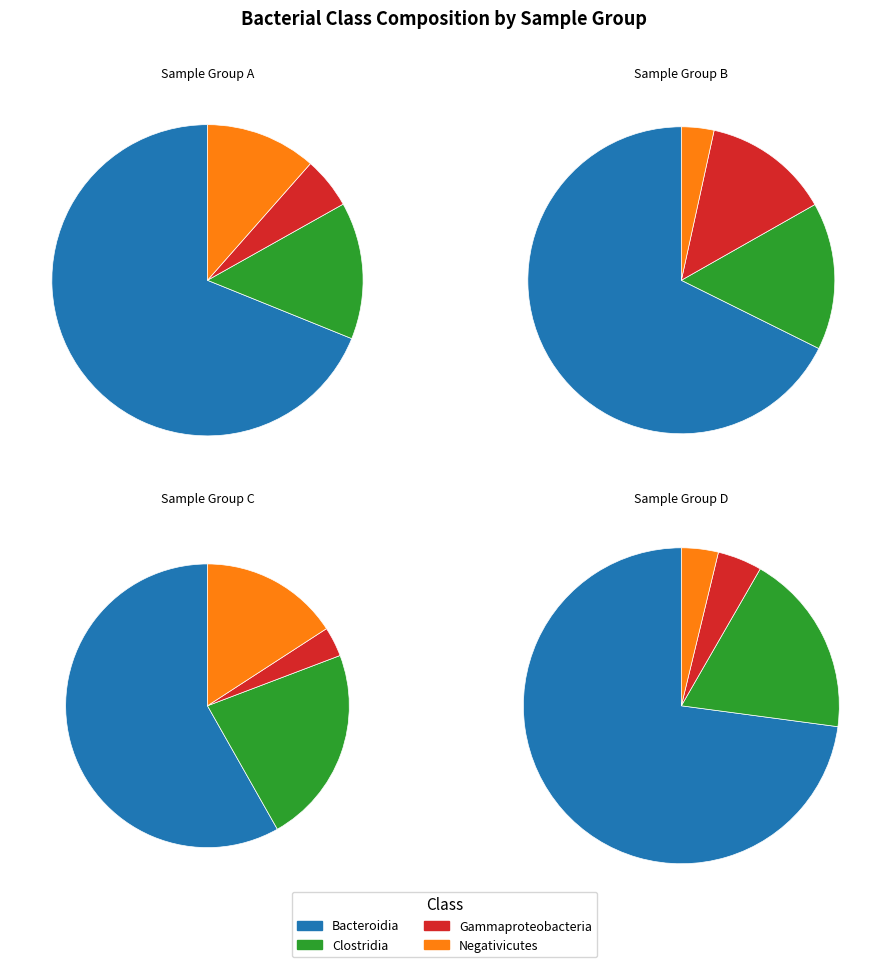

True or false: 30 accounts for 2% of the total.

True